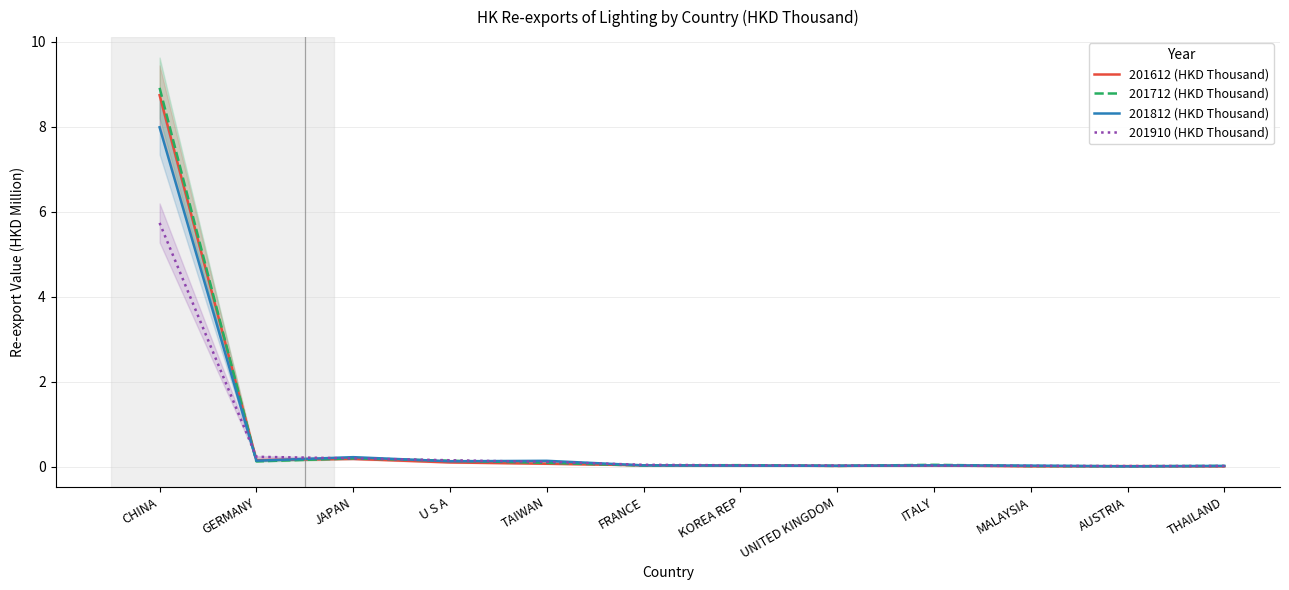

The value of 201910 (HKD Thousand) at CHINA is 4.0. True or false?

False